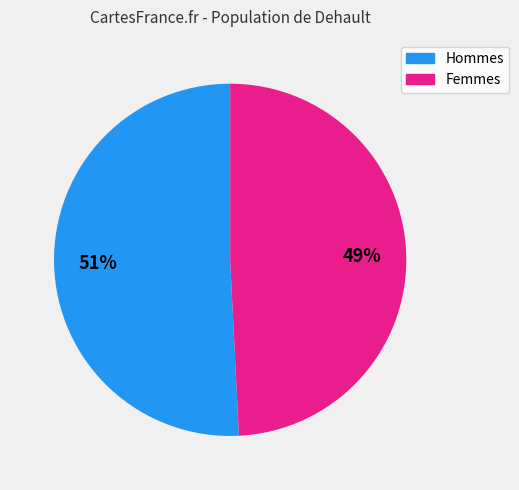

To the nearest percent, what is the difference between the largest and smallest slice percentages?

2%